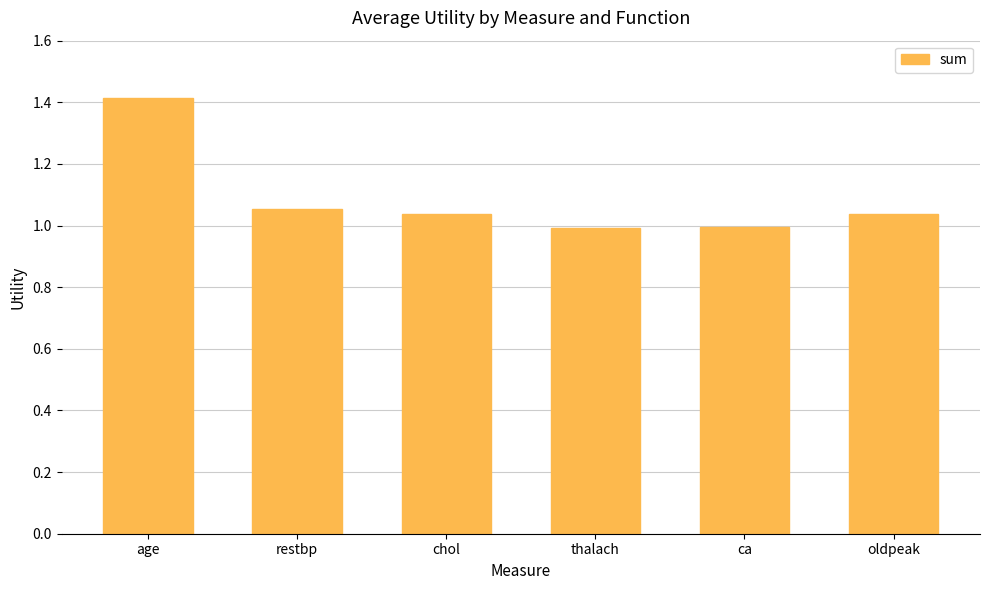

The value at oldpeak is 0.7. True or false?

False